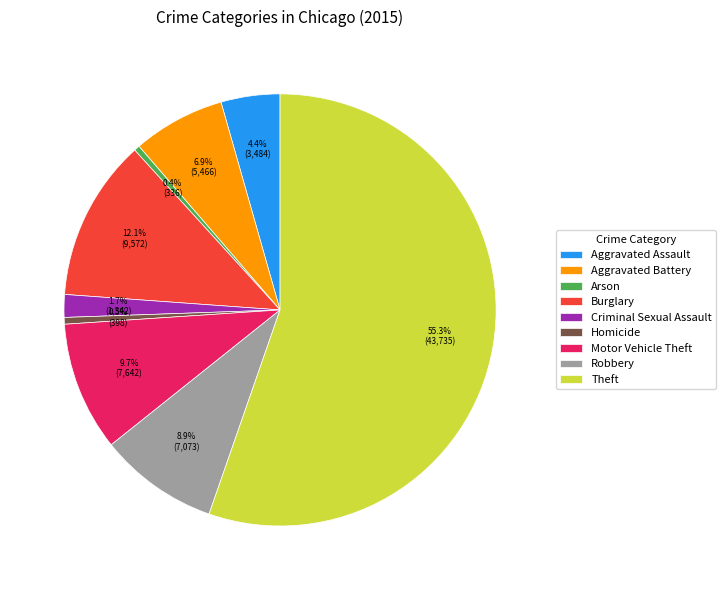

How many slices are in this pie chart?

9